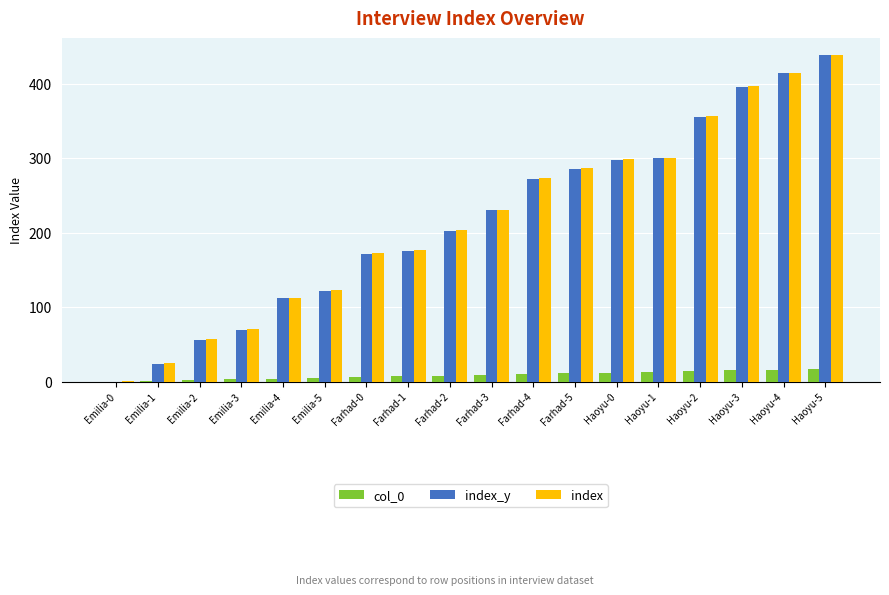

How many series are shown in this chart?

3